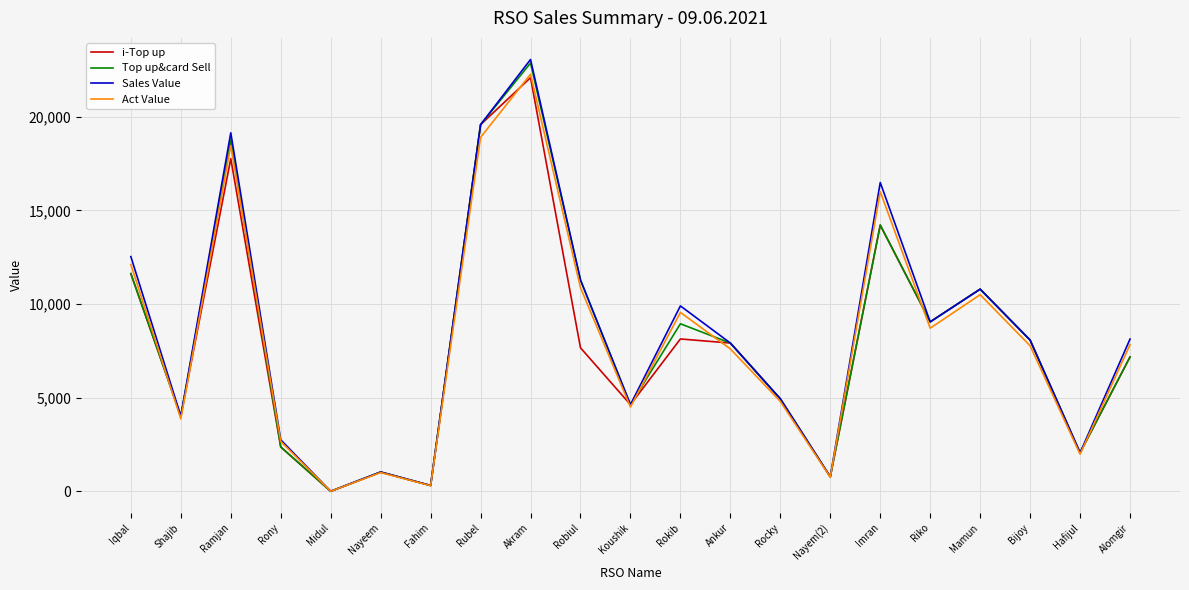

Which category has the highest value in the i-Top up series?

Akram